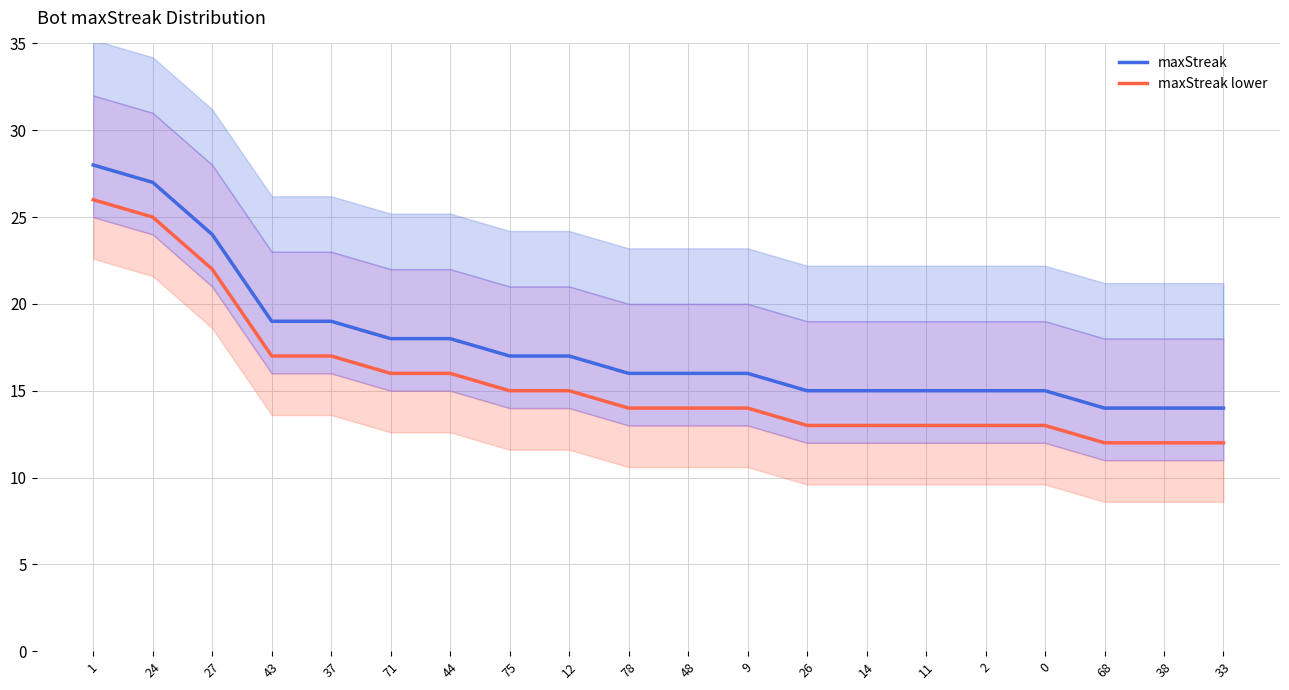

True or false: maxStreak lower has more than 2 points higher than both neighbors.

False